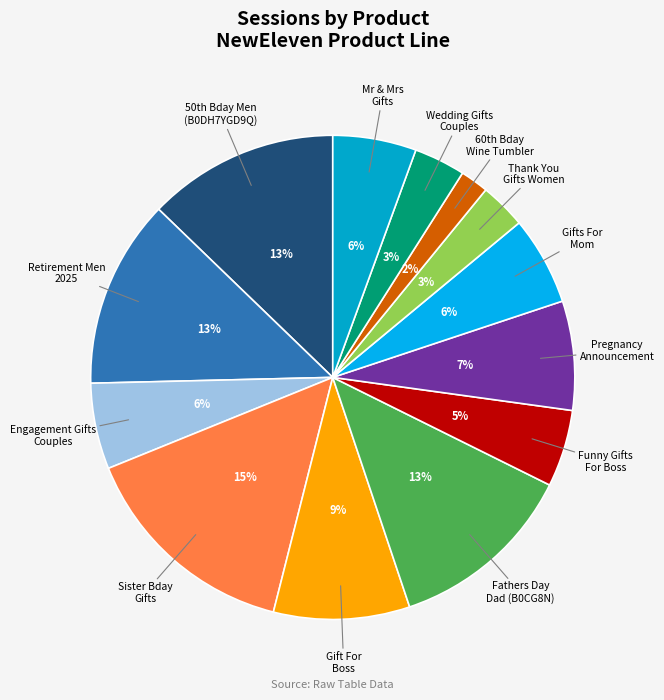

Is there any slice that represents more than half of the pie?

No